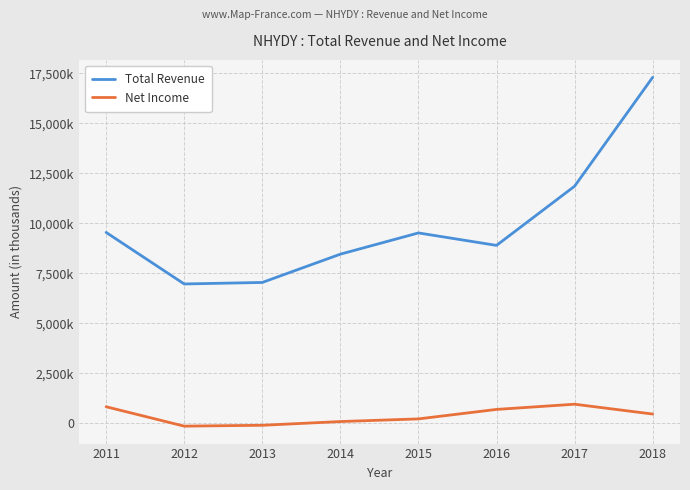

At how many categories does at least one series exceed 14743183?

1